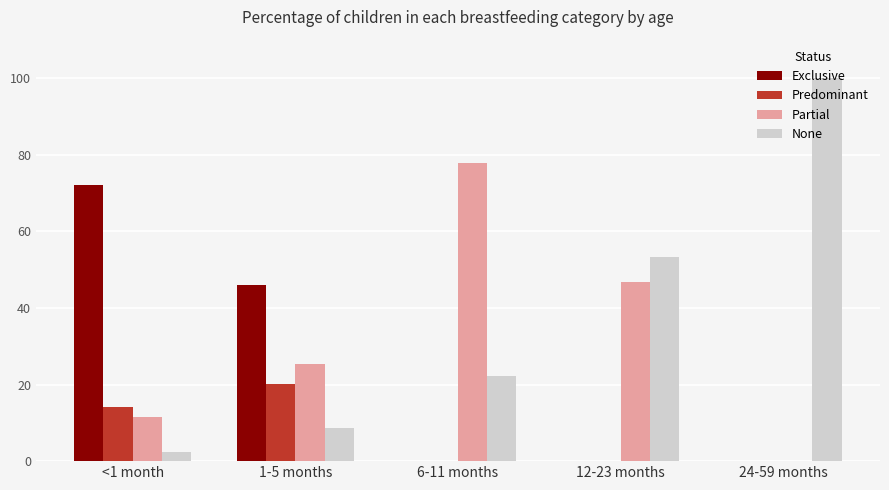

Where is Partial nearest to the value 38?

12-23 months